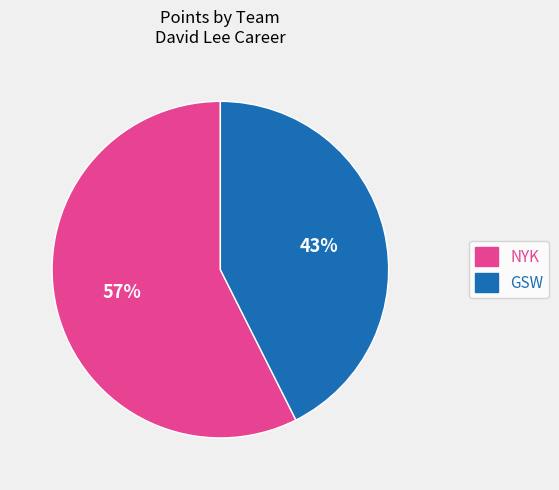

Count the number of slices in the pie.

2